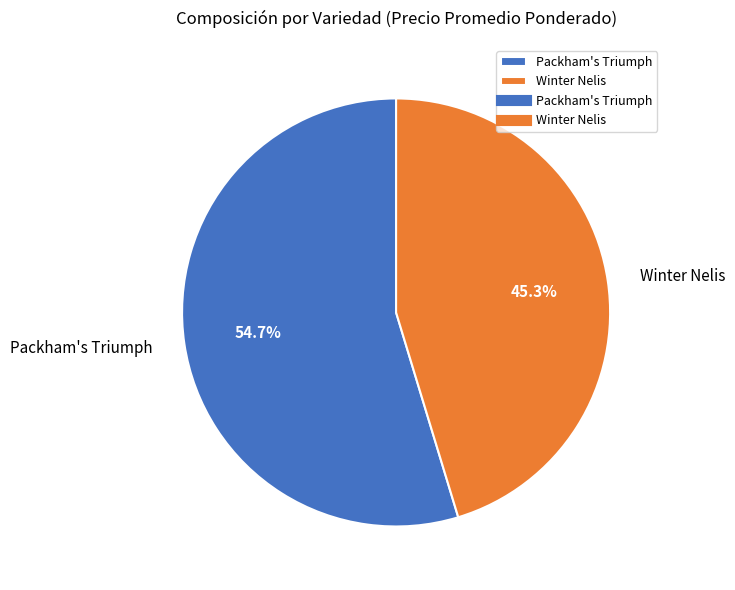

Rank the categories by value from lowest to highest.

Winter Nelis, Packham's Triumph